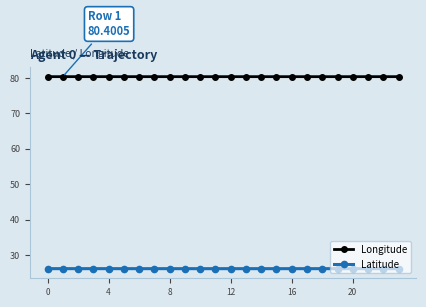

At which label is Latitude closest to 26?

18